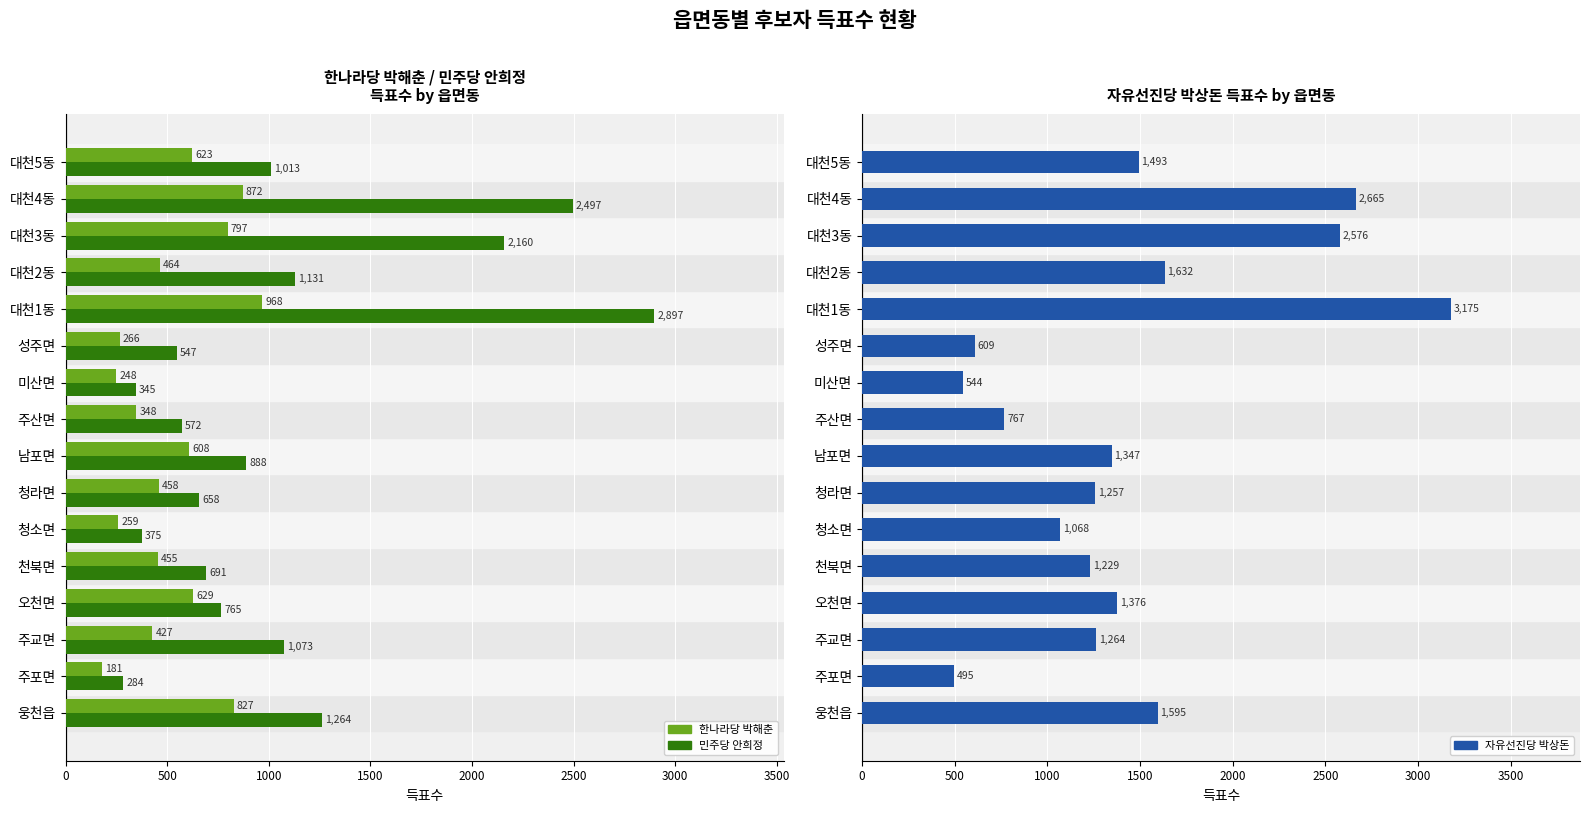

What is the highest value of the 민주당 안희정 series?

2897